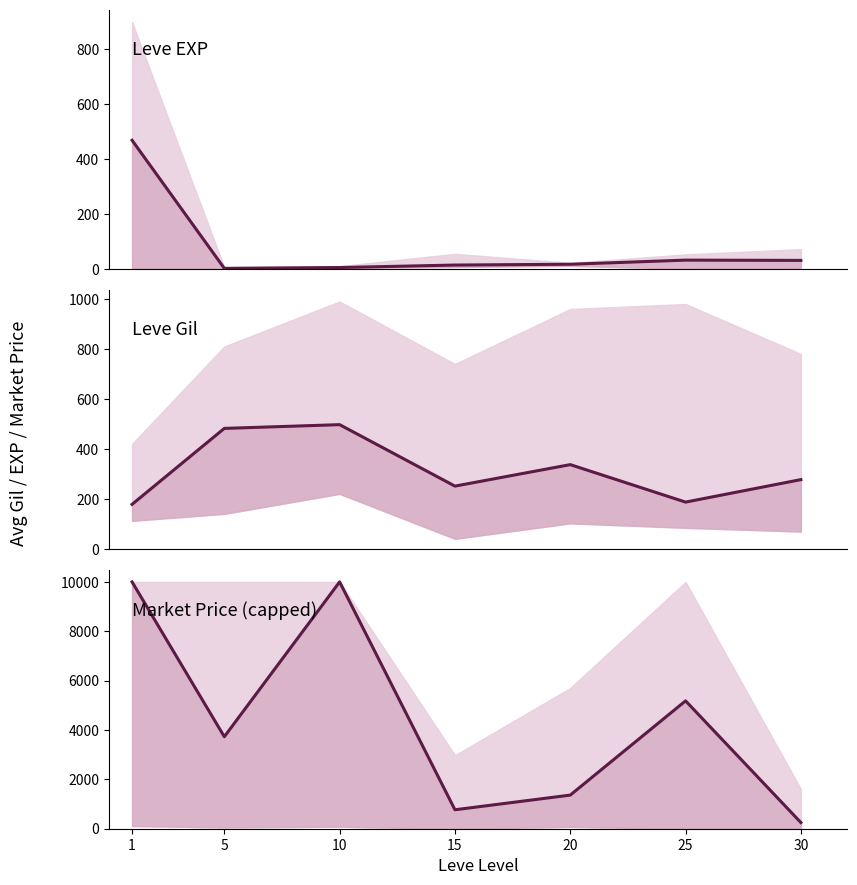

At which category does Leve EXP (mean) reach its first local peak?

25